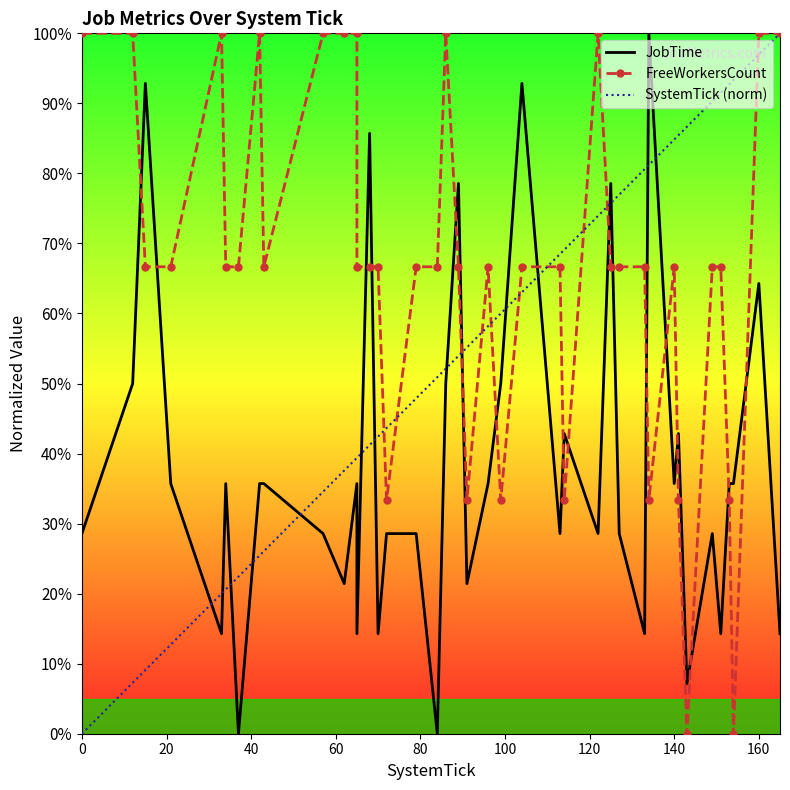

How many data points in JobTime are above 35?

21